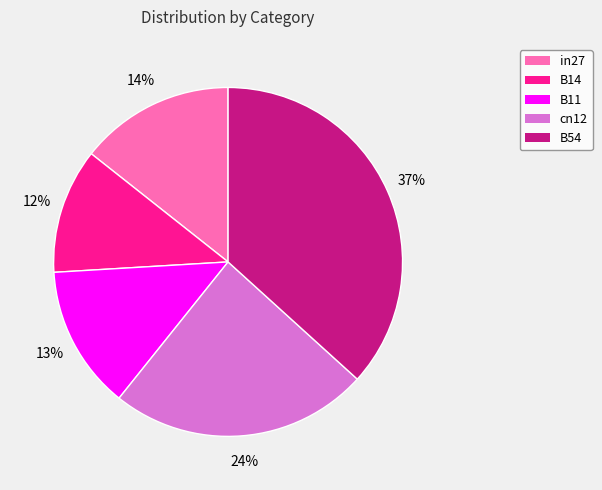

How many slices are in this pie chart?

5